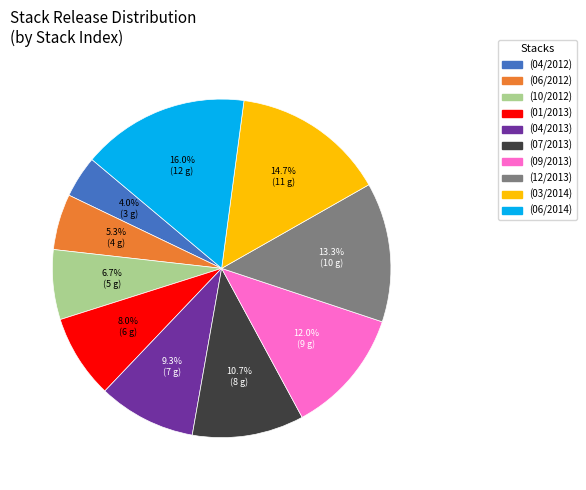

How much of the chart is everything except (09/2013)?

88.0%